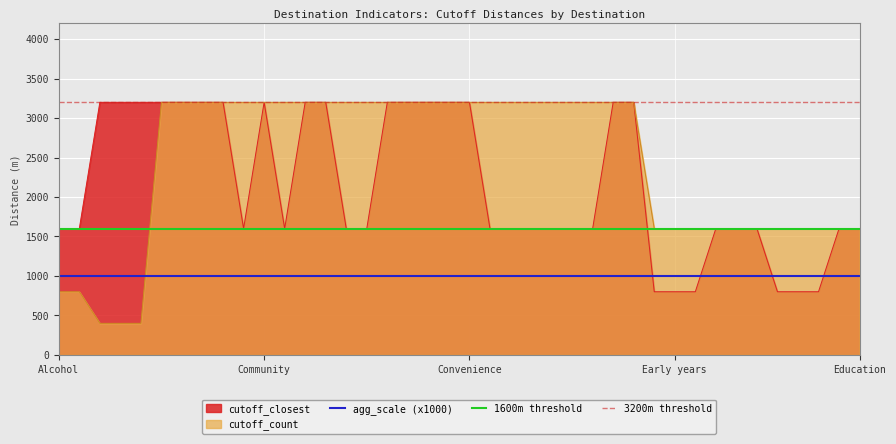

True or false: agg_scale (x1000) and cutoff_closest intersect in this chart.

True